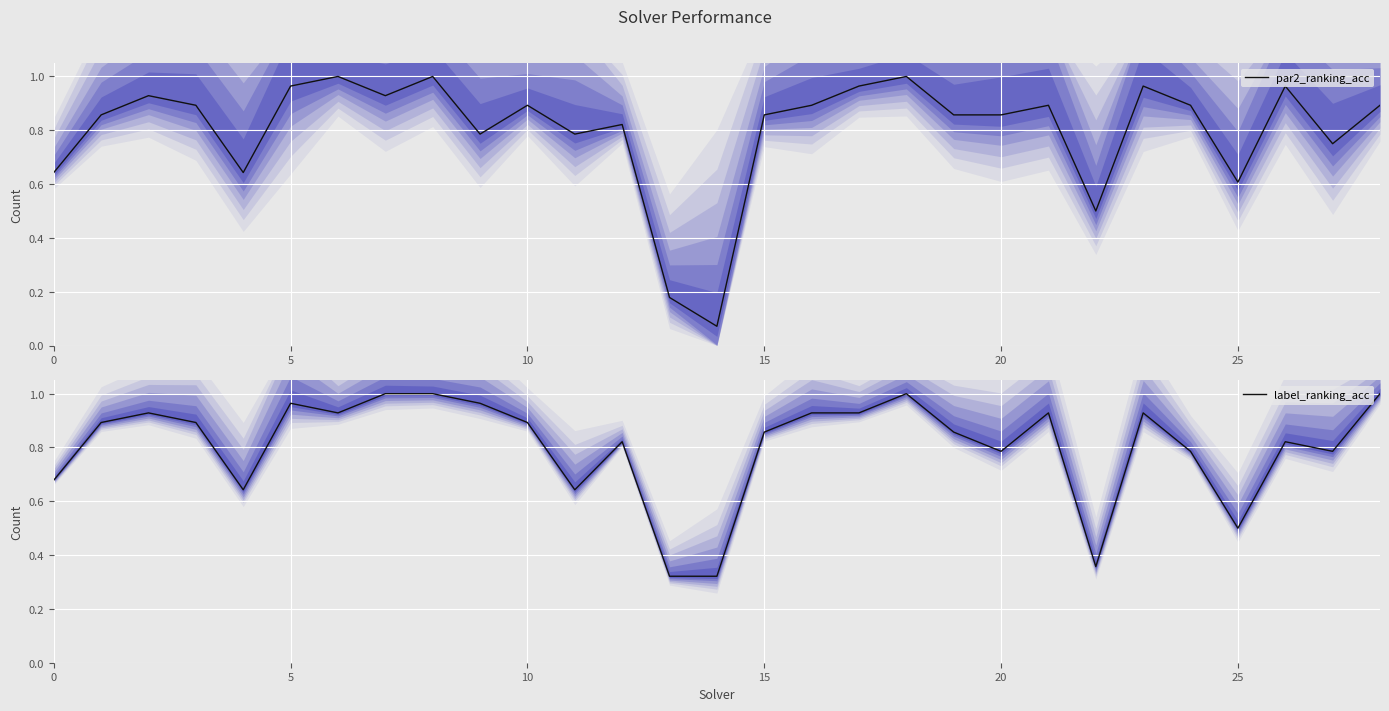

What is the total value across all series at 21?

1.8